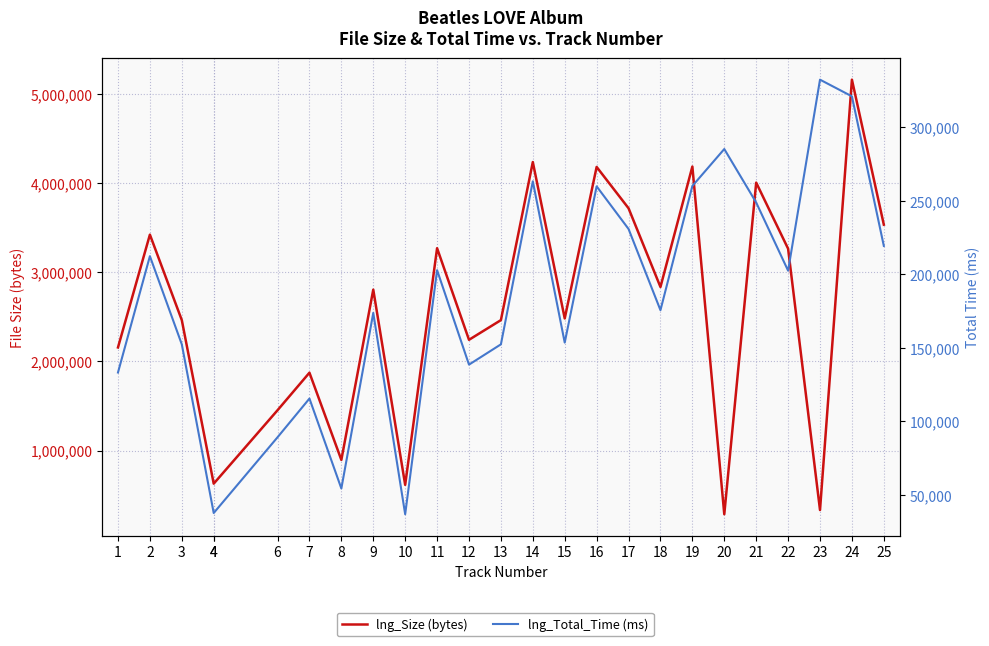

Which series changed the most between 13 and 18?

lng_Size (bytes)